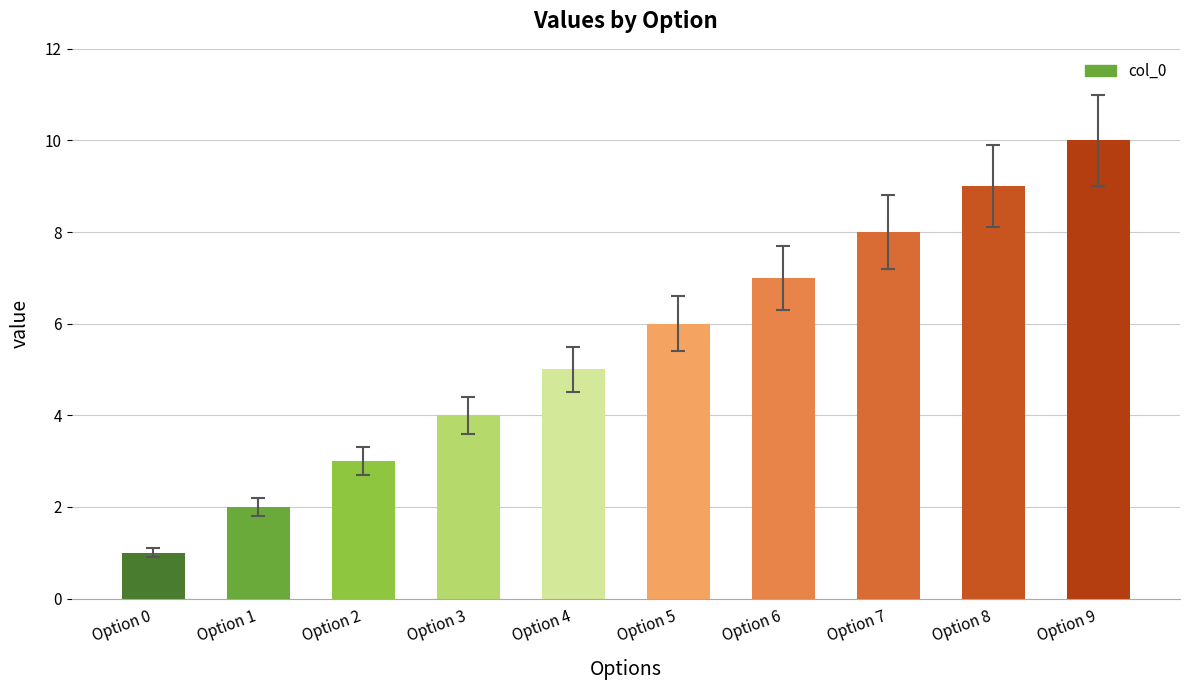

What is the sum of the values at Option 2 and Option 8?

12